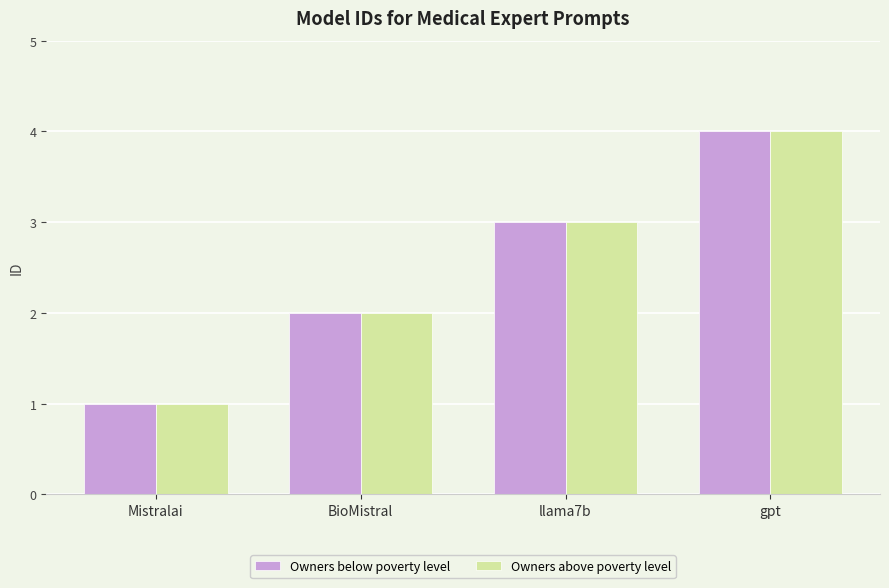

Rank the categories by Owners above poverty level value from lowest to highest.

Mistralai, BioMistral, llama7b, gpt